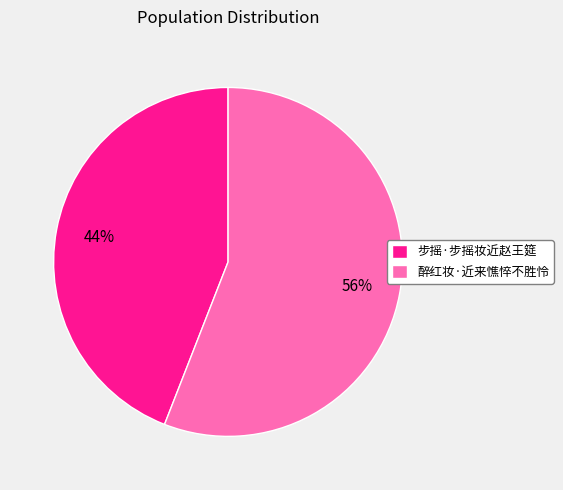

Is the sum of 醉红妆·近来憔悴不胜怜 and 步摇·步摇妆近赵王筵 greater than half?

Yes